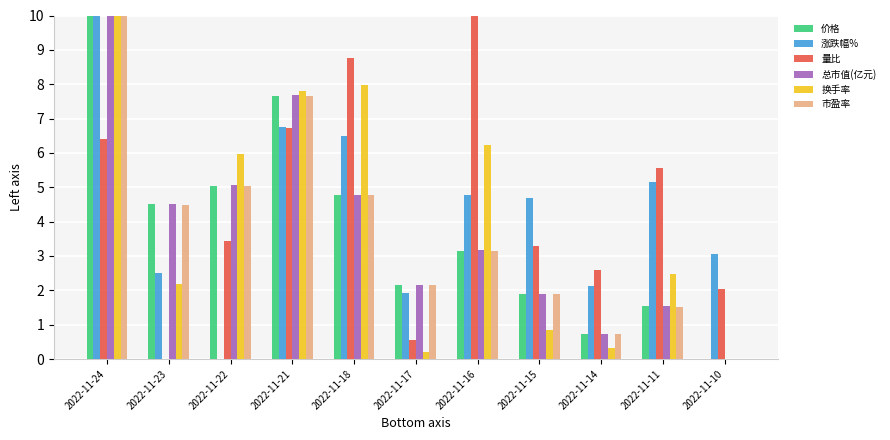

Which series has the largest total across all categories?

量比